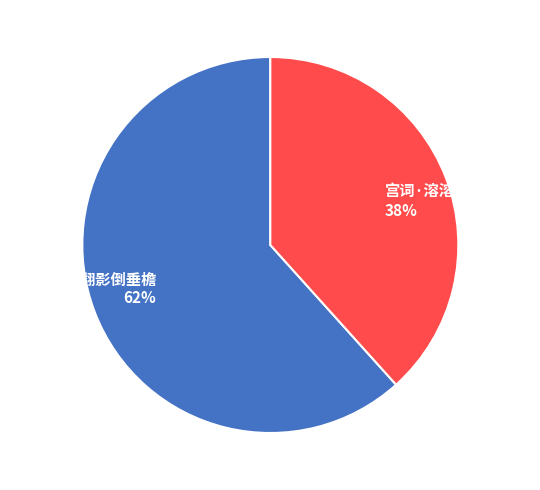

The 帘波·碧波翻影倒垂檐 slice represents 62% of the pie. True or false?

True